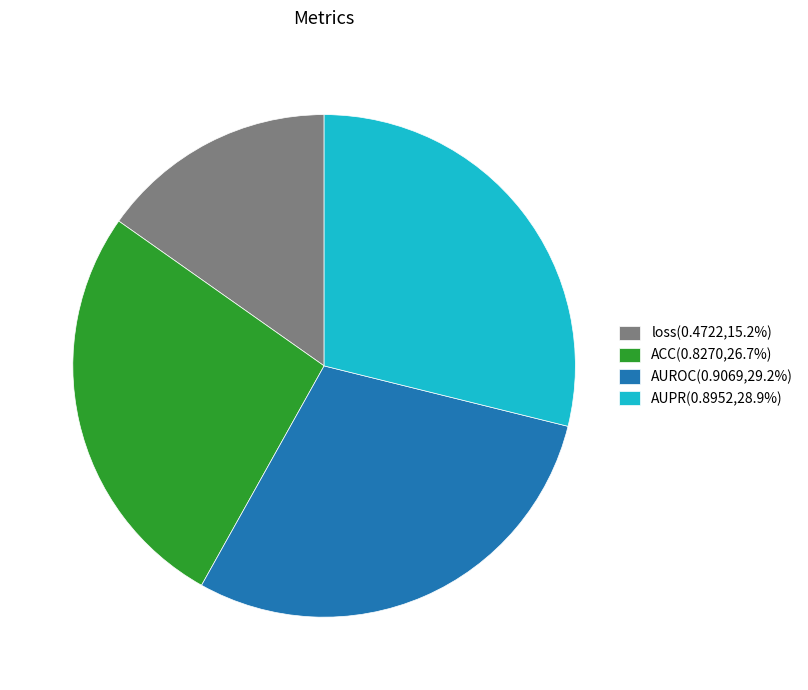

Is AUROC the majority of the pie?

No